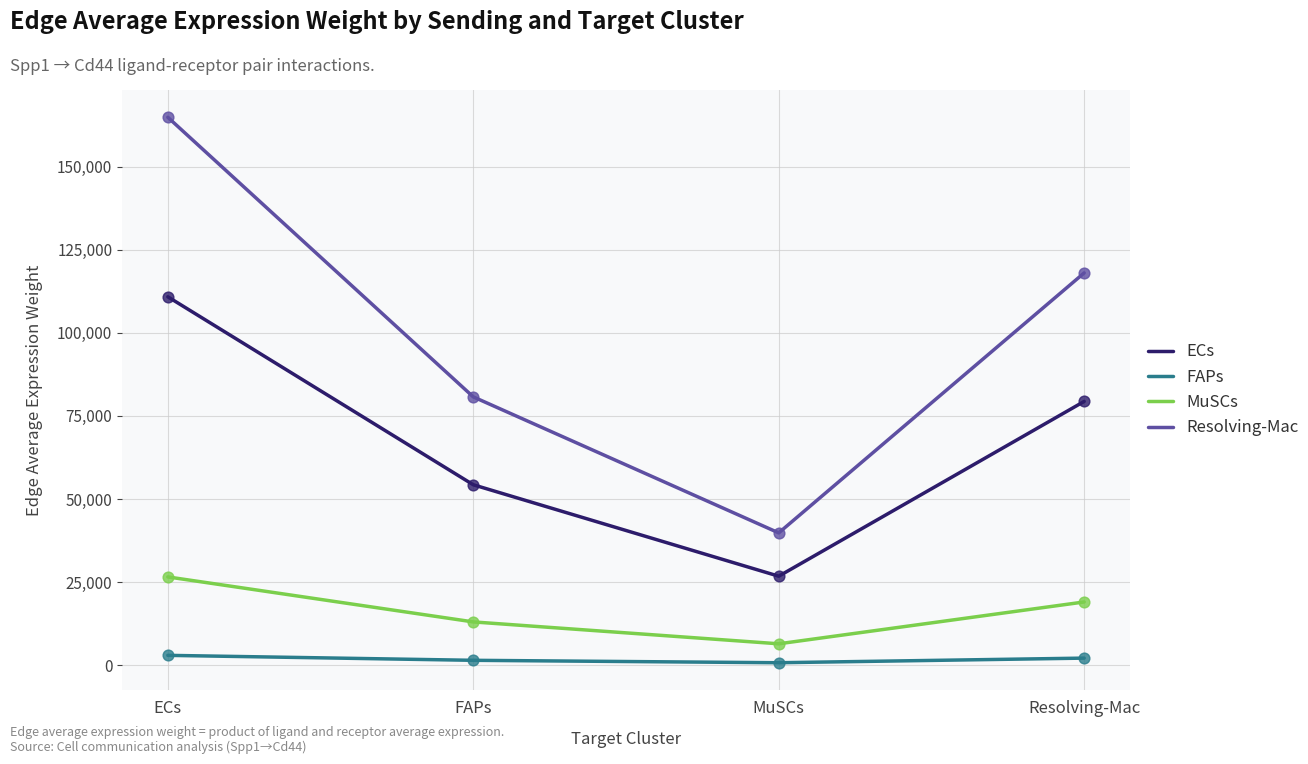

What are all the series names shown in the legend?

ECs, FAPs, MuSCs, Resolving-Mac